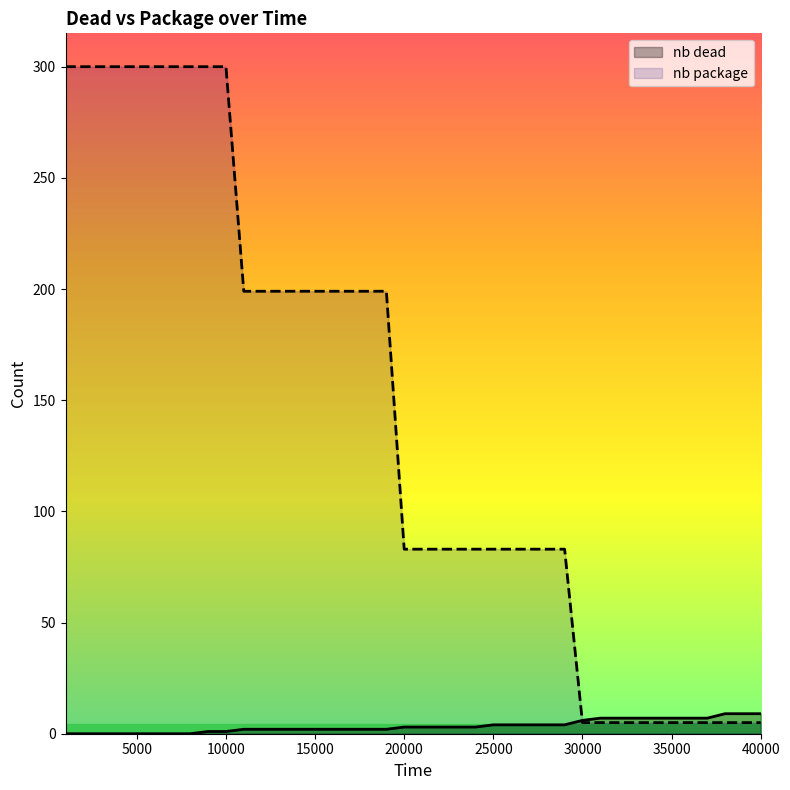

What is the sum of the nb package values at 9000 and 38000?

305